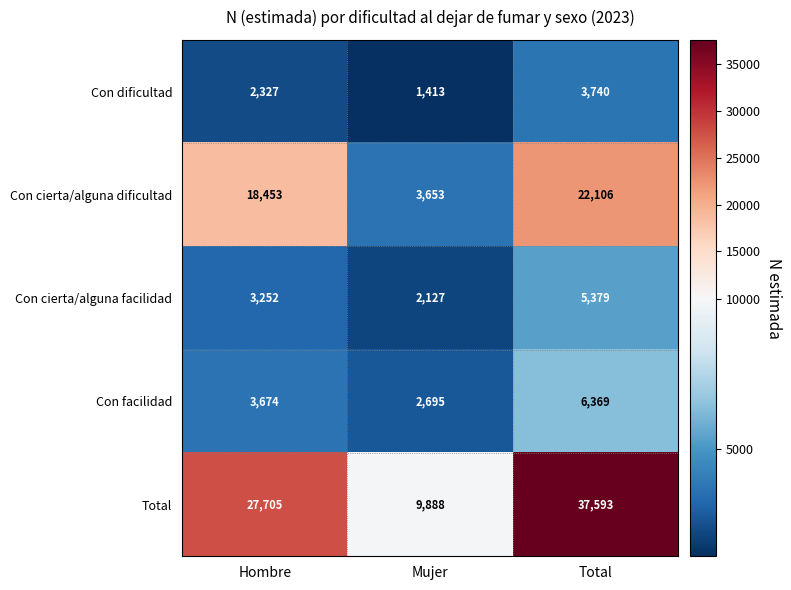

Count the number of categories in the chart.

3